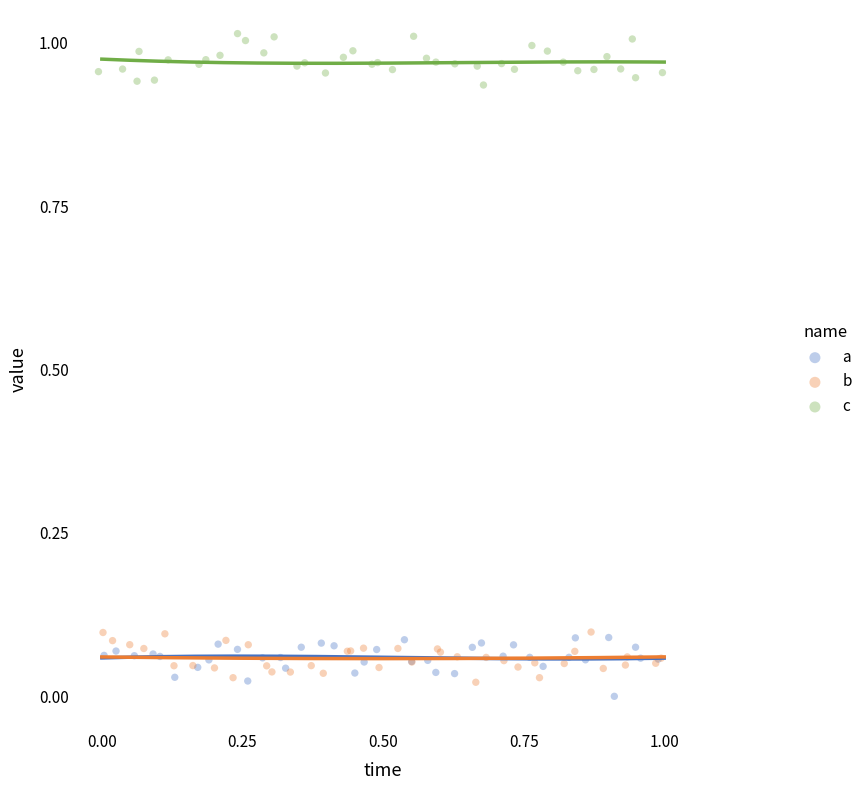

Which series contains the highest Y value?

c